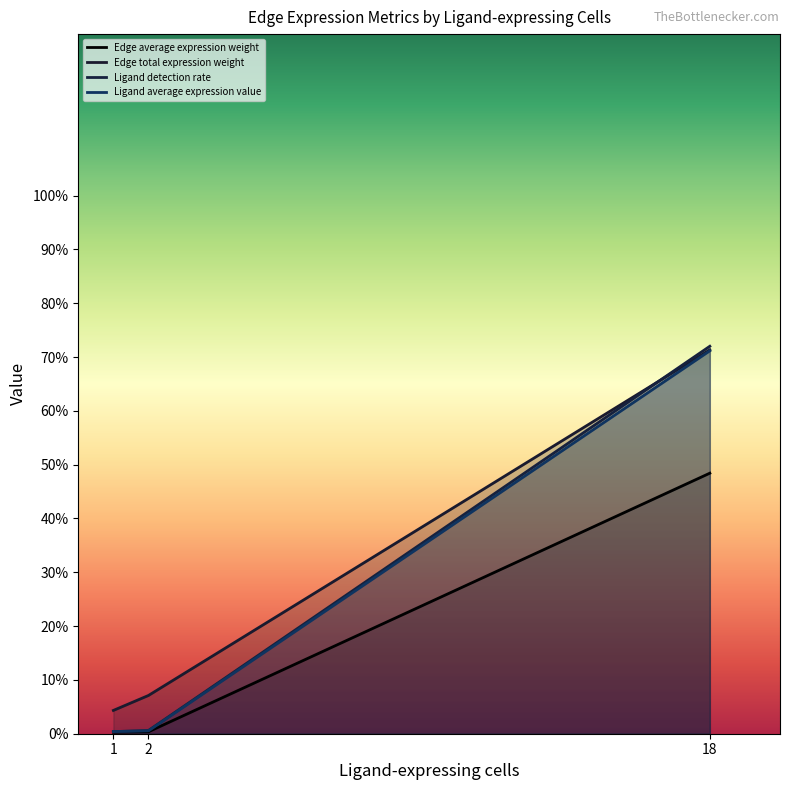

What is the difference between the maximum and second lowest values in the Edge total expression weight series?

64.2